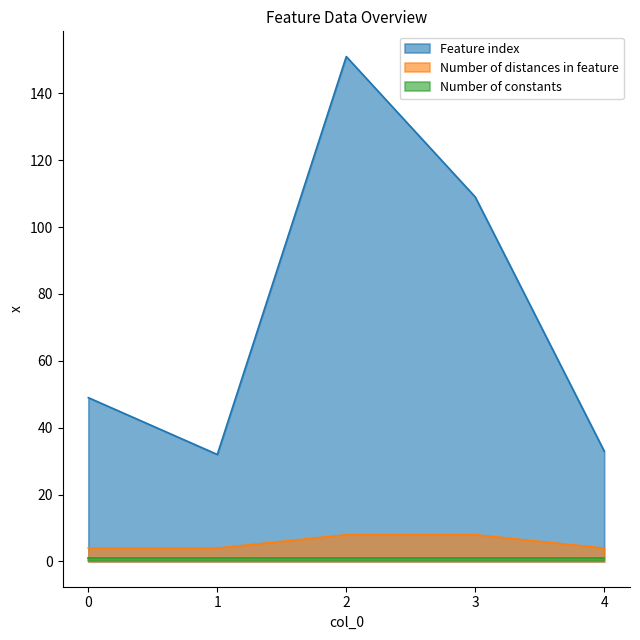

What is the value of the Feature index point at the 3rd from the left?

151